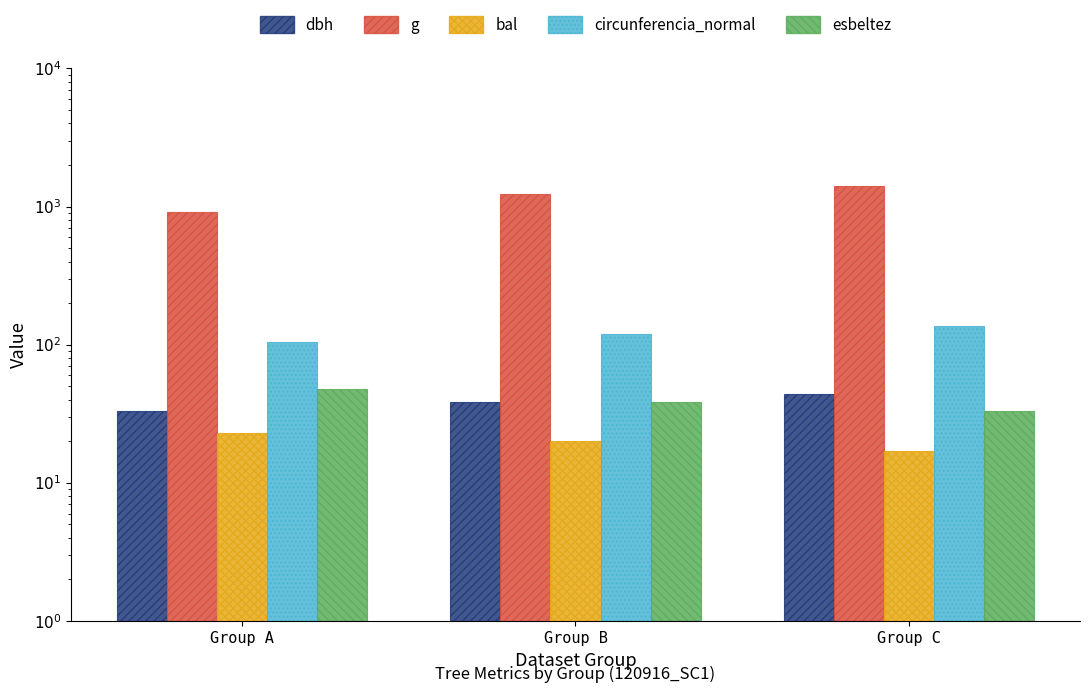

List the labels in order of dbh value, smallest first.

Group A, Group B, Group C